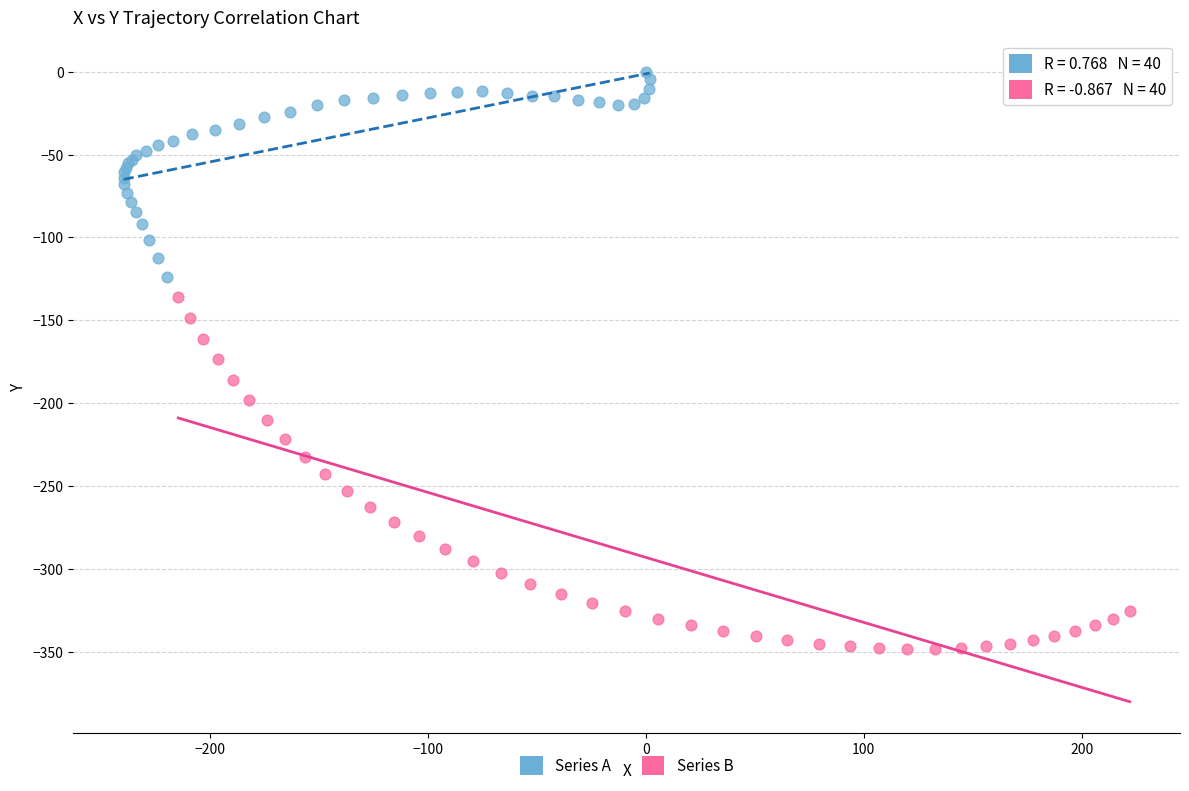

Which series reaches the maximum Y coordinate?

Series A